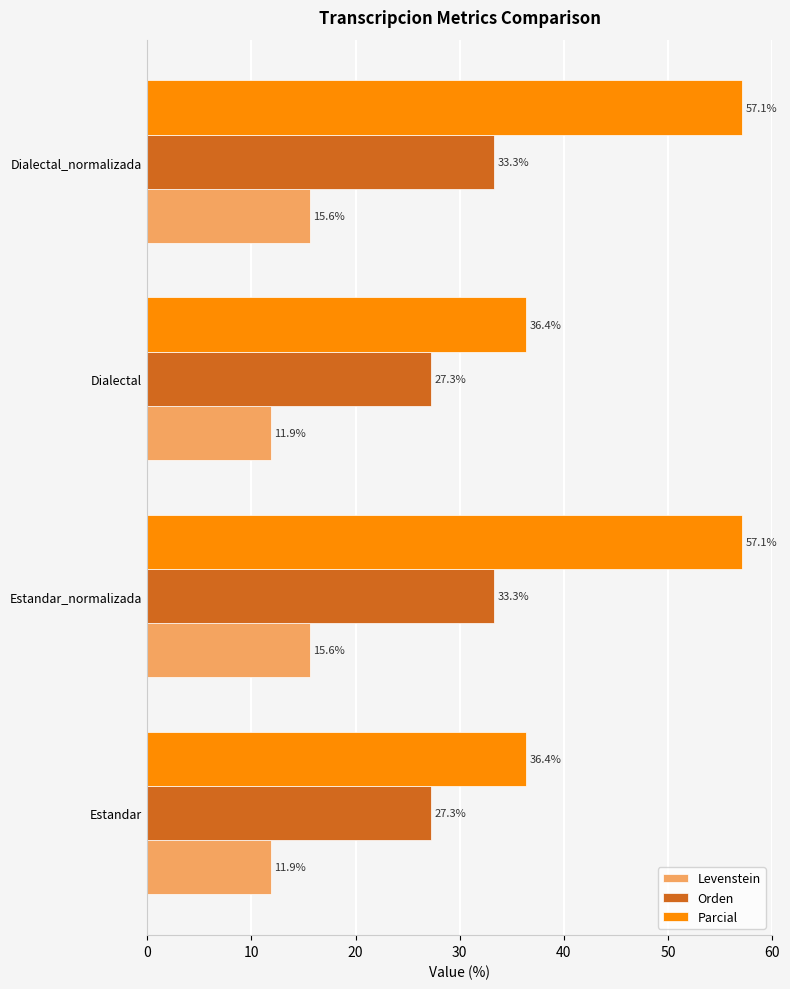

How many data points in Parcial are above 57?

2